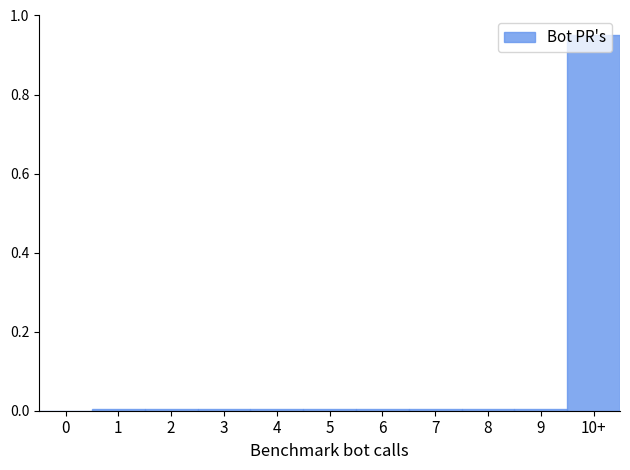

At which category does the chart reach its peak across all series?

10+